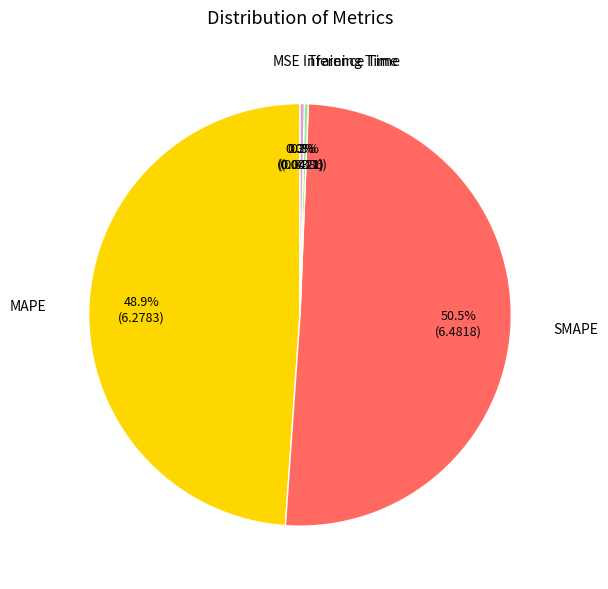

Is there any slice that represents more than half of the pie?

Yes